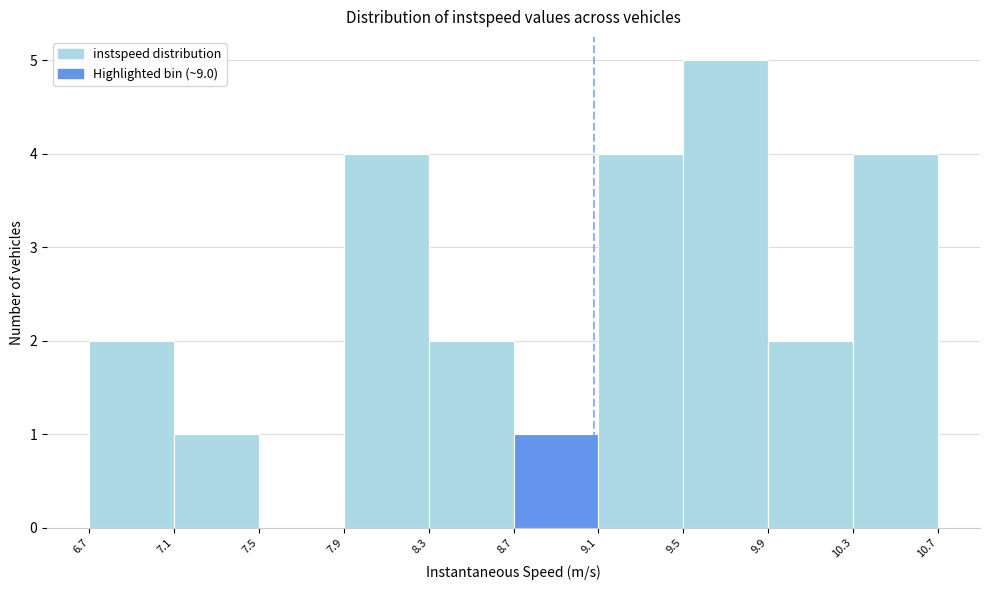

Reading left to right, list every bar in this chart as the range it spans on the x-axis followed by its height. The values are not printed on the chart, so give them approximately, as read against the axis.

6.7 to 7.1: 2
7.1 to 7.5: 1
7.5 to 7.9: 0
7.9 to 8.3: 4
8.3 to 8.7: 2
8.7 to 9.1: 1
9.1 to 9.5: 4
9.5 to 9.9: 5
9.9 to 10.3: 2
10.3 to 10.7: 4